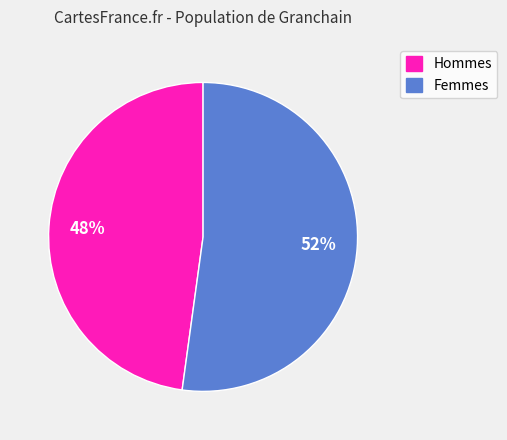

To the nearest percent, what is the average slice percentage?

50%